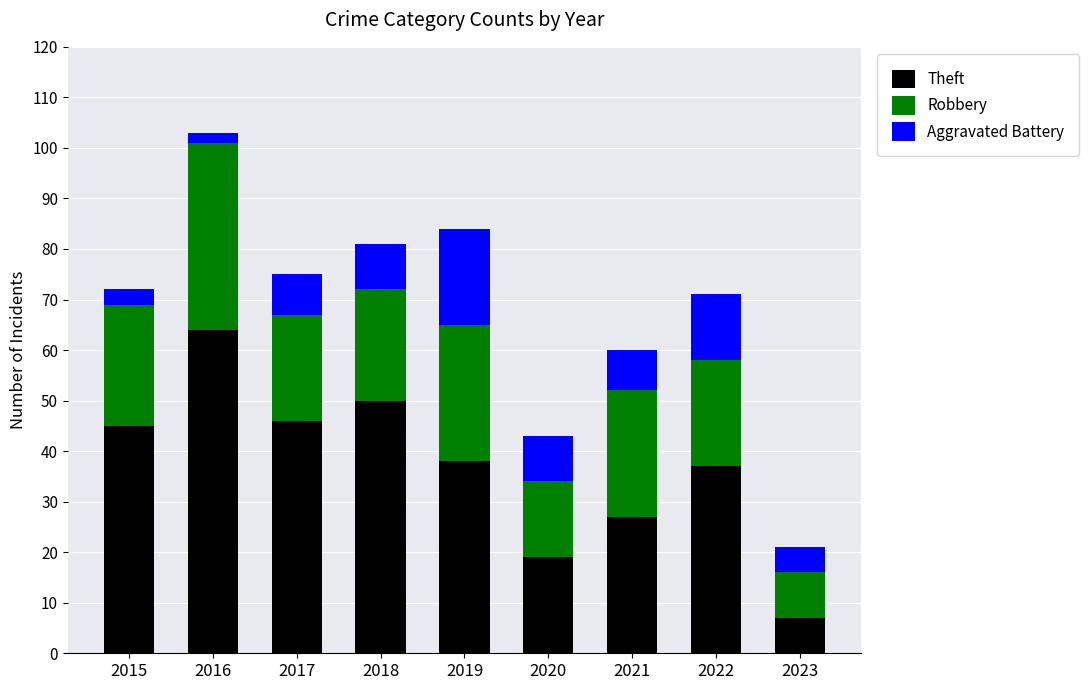

How many data points in Theft are less than 38?

4